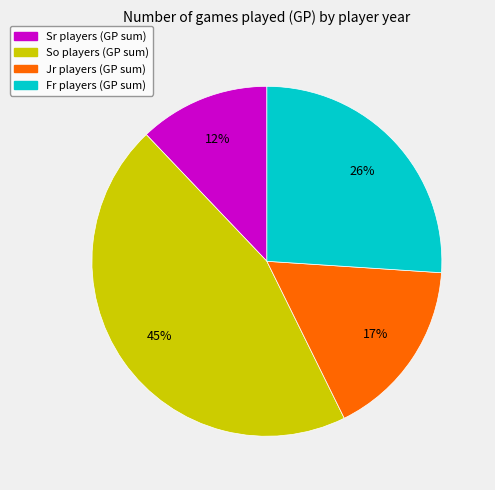

Approximately how many times larger is the value at So compared to Fr?

1.7